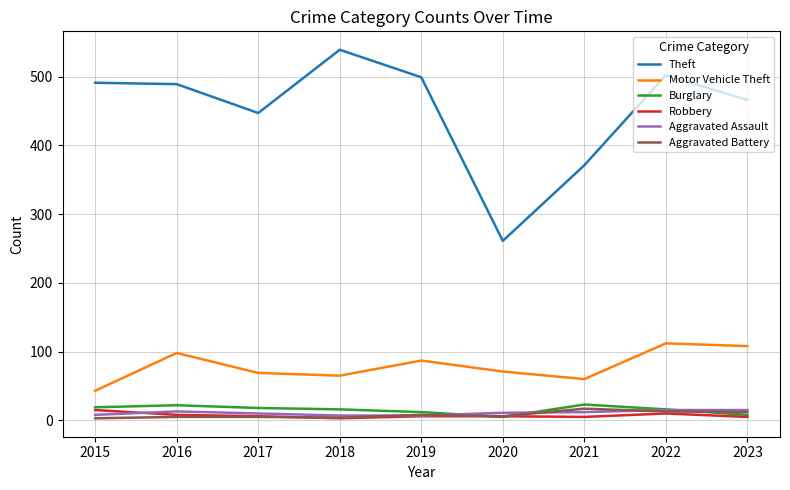

What value does the Burglary series have at 2022, to the nearest 5?

15